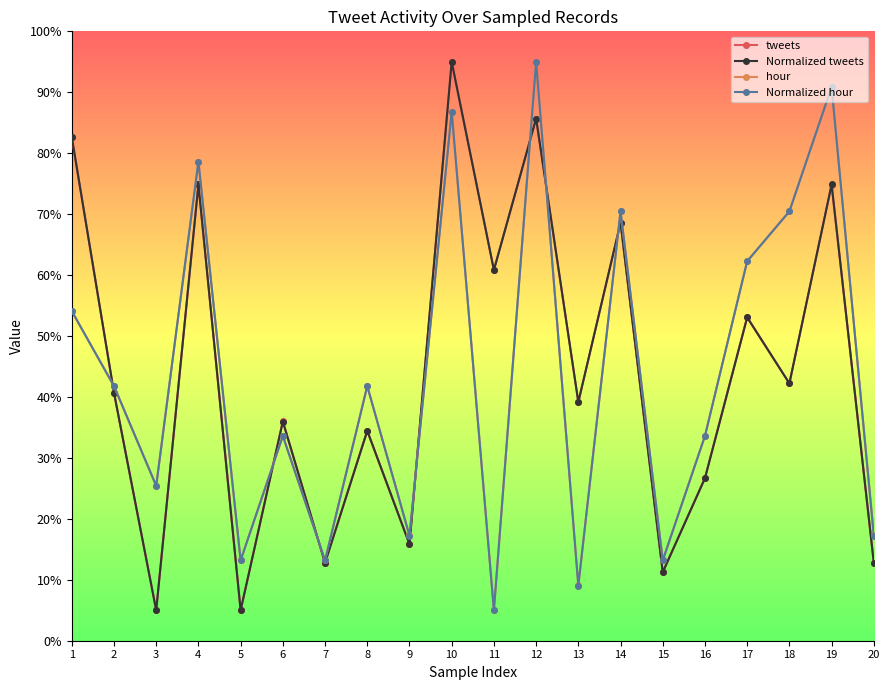

At which label does Normalized tweets first exceed 40?

1